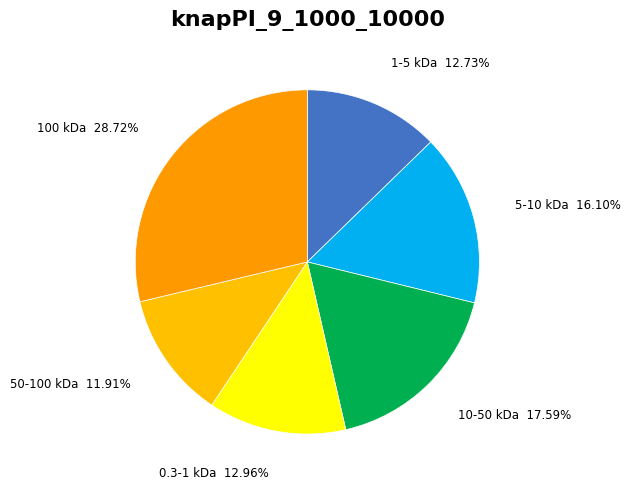

How many segments does this pie chart have?

6